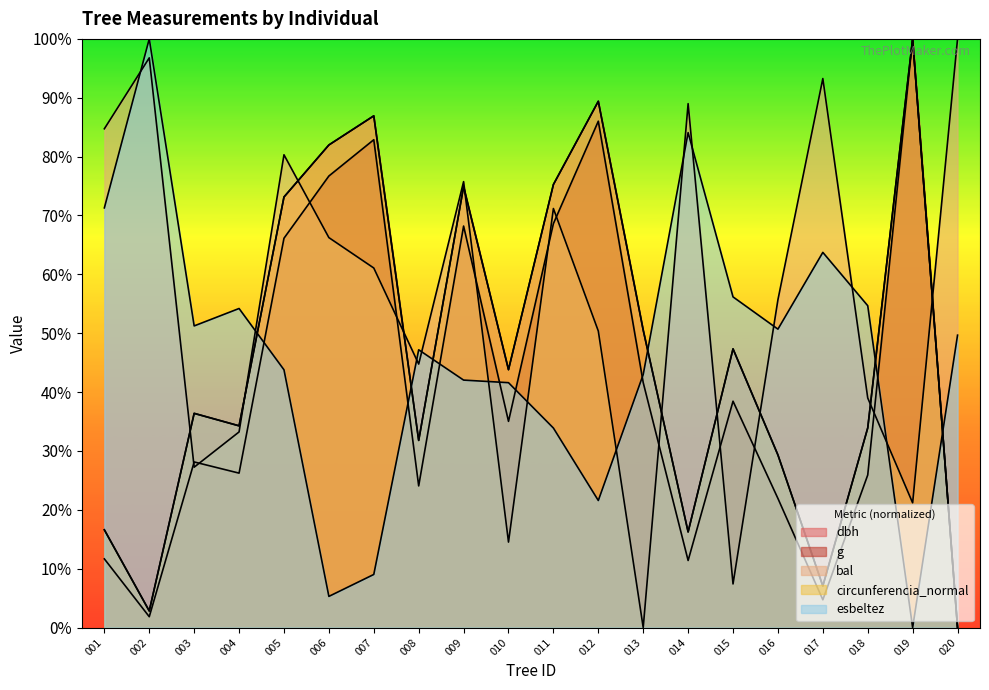

What are all the series names shown in the legend?

dbh, g, bal, circunferencia_normal, esbeltez